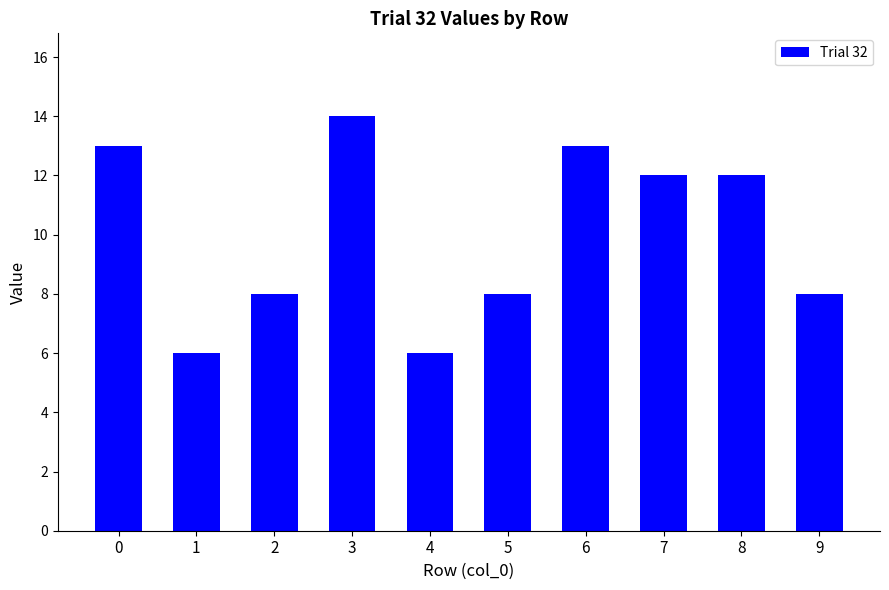

What is the change in value from 1 to 6?

+7